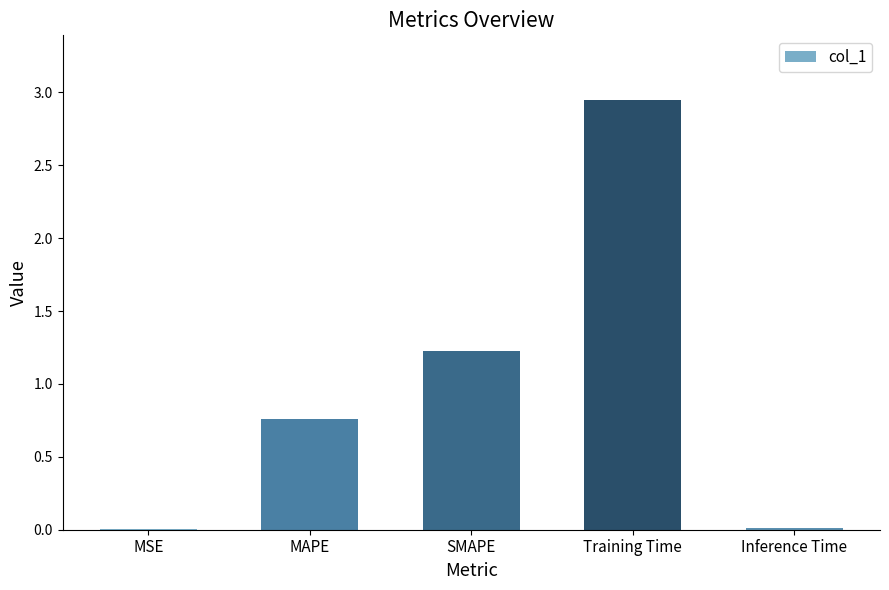

The value at MAPE is 0.5. True or false?

False